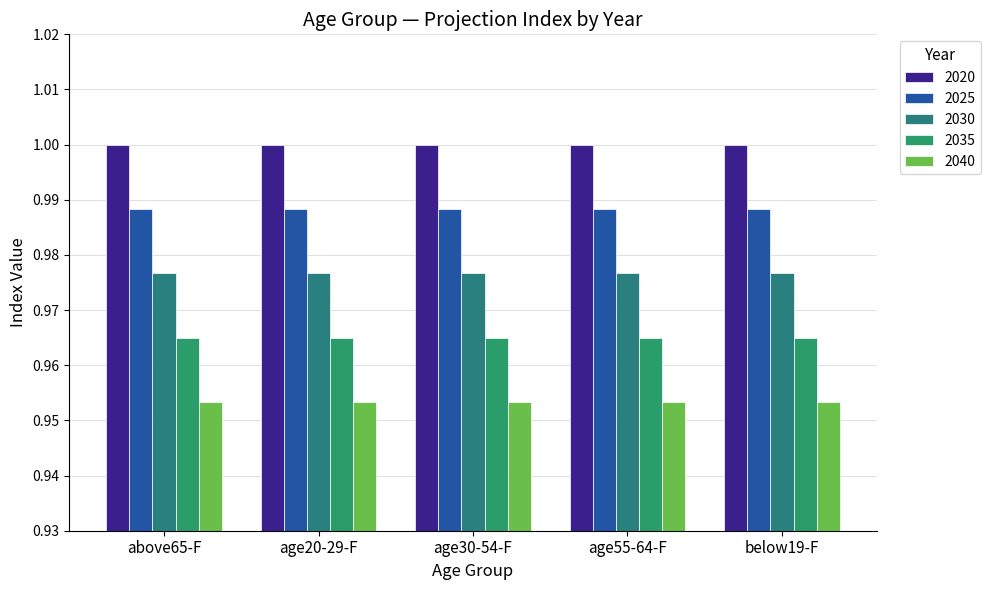

How many bars are there in each group?

5